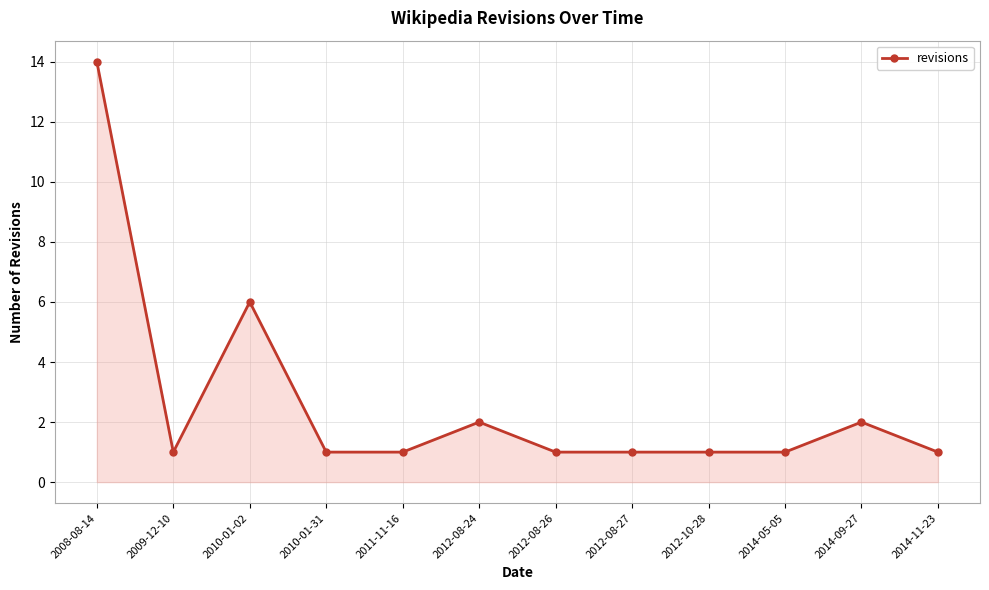

What is the difference between the second highest and second lowest values?

5